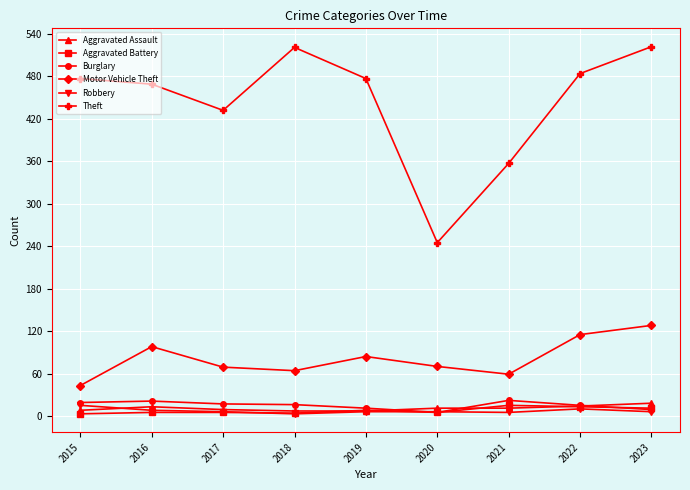

True or false: Theft and Robbery intersect in this chart.

False